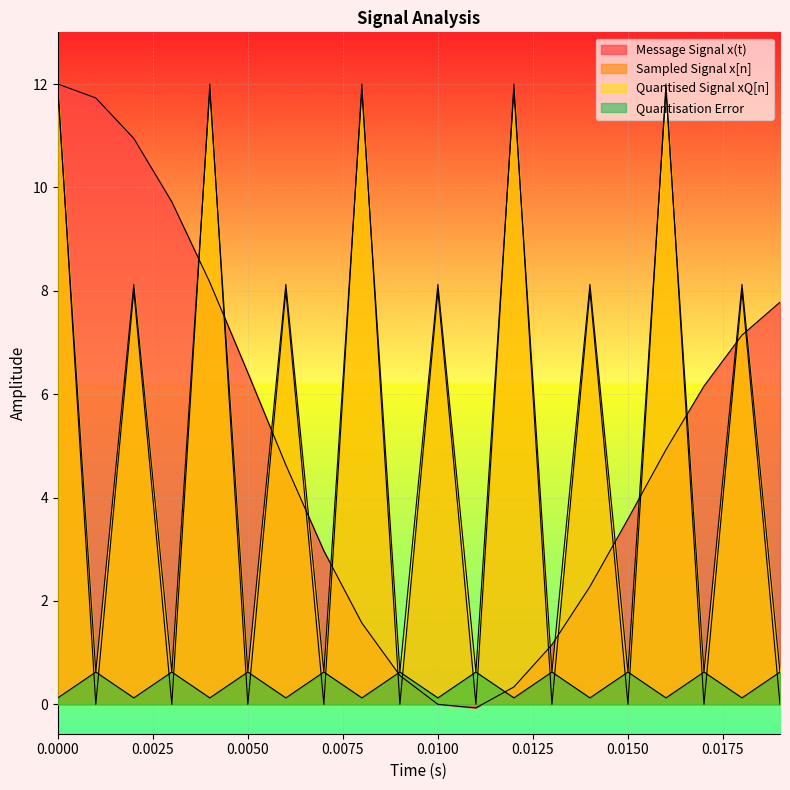

Where do Quantisation Error and Sampled Signal x[n] first cross each other?

0.0 and 0.001